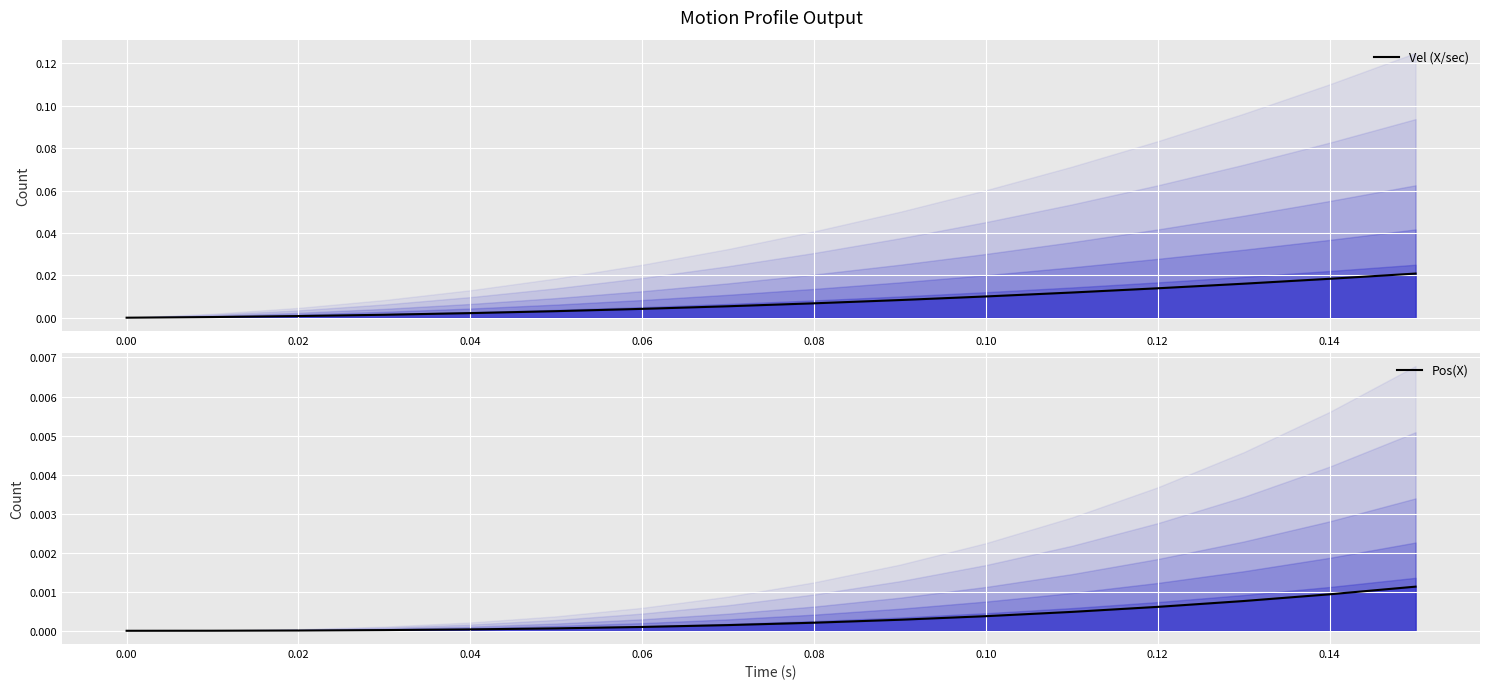

Is the value of Pos(X) at 0.08 greater than the value of Vel (X/sec) at 11?

No